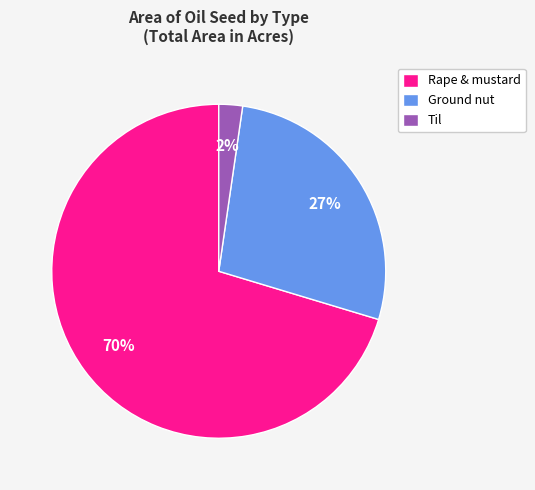

Does any single category account for the majority?

Yes